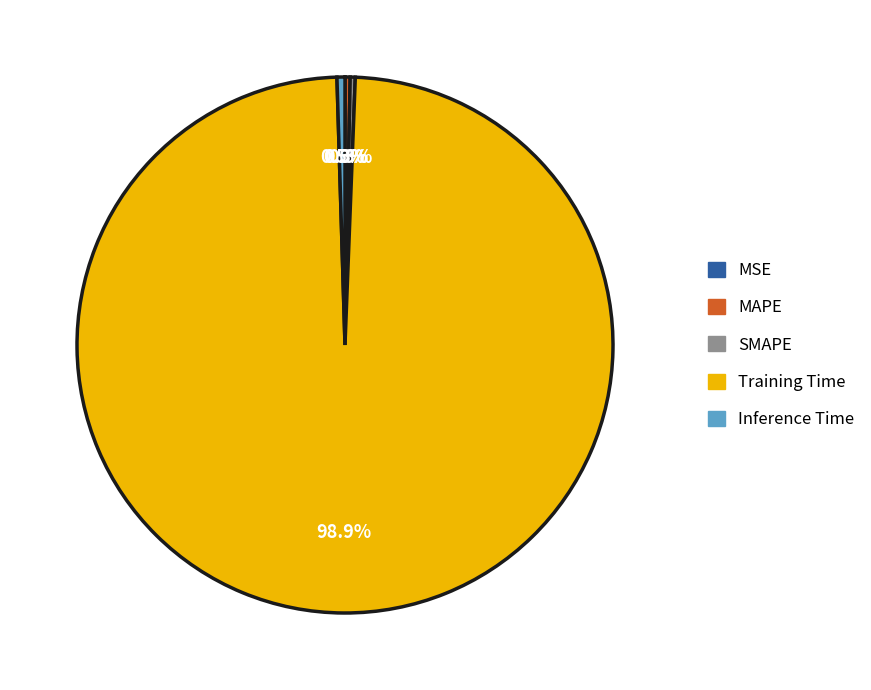

What percentage do Training Time and MAPE together represent?

99.2%